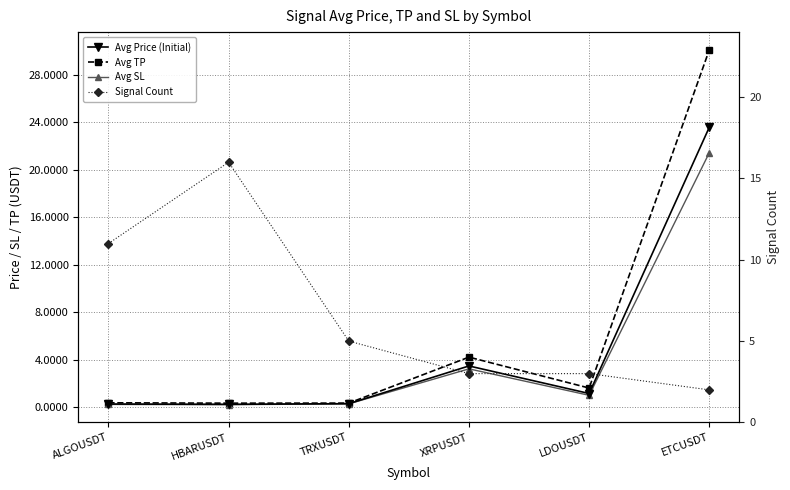

At which category does Avg SL reach its first local valley?

HBARUSDT